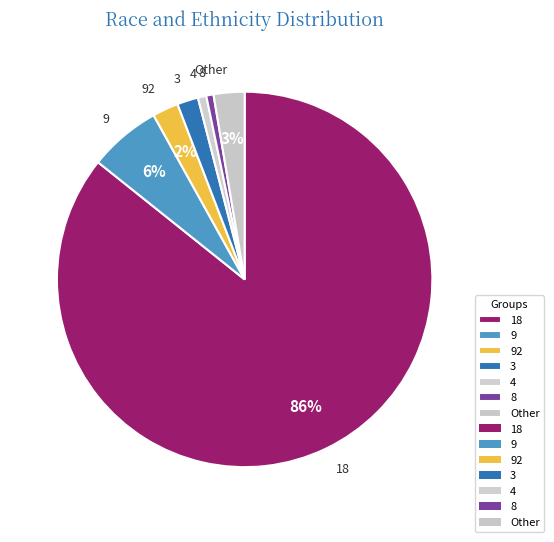

Does 18 represent more than half of the total?

Yes